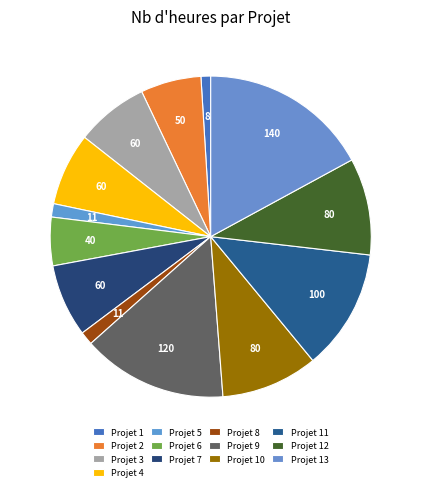

Is it true that Projet 4 is 2% of the pie?

False